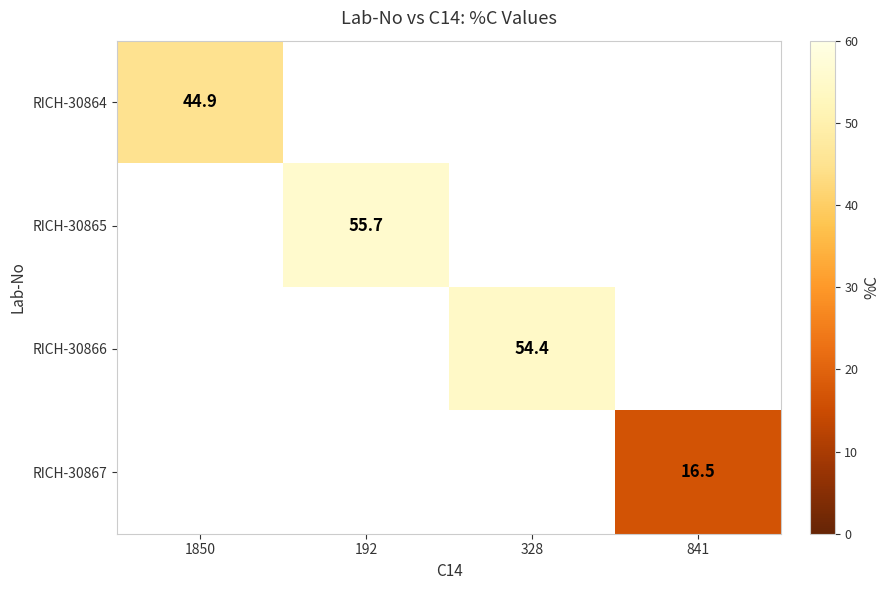

True or false: RICH-30867 has a value of 26.3 at 841.

False